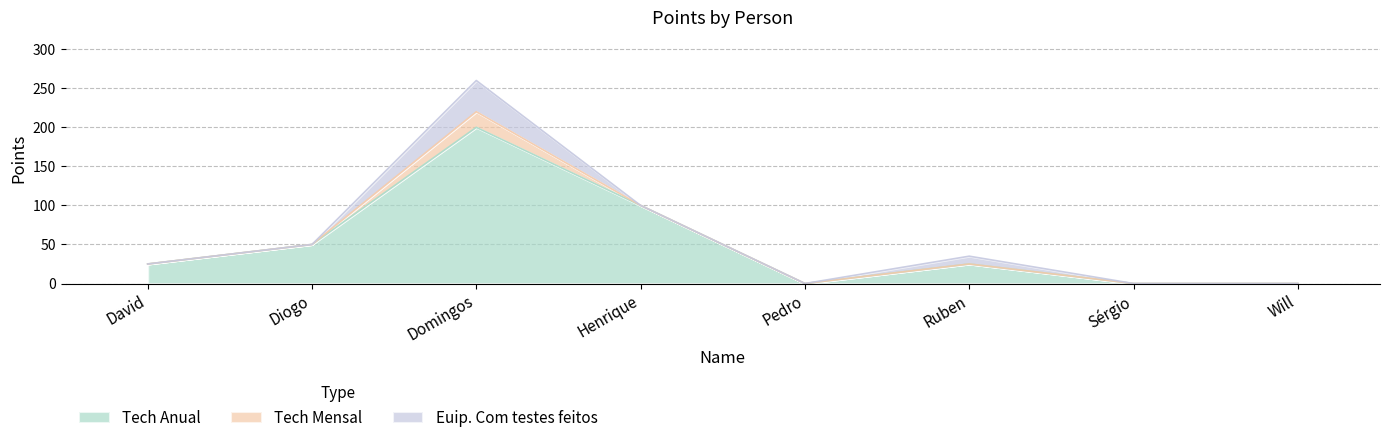

What is the label of the 7th point from the right?

Diogo